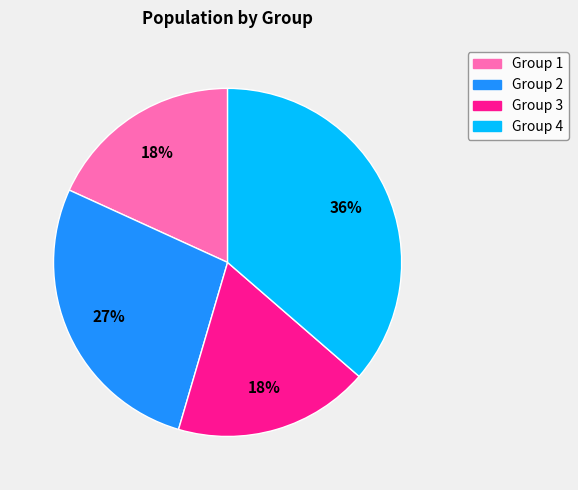

Do Group 1 and Group 3 together represent more than half of the pie?

No